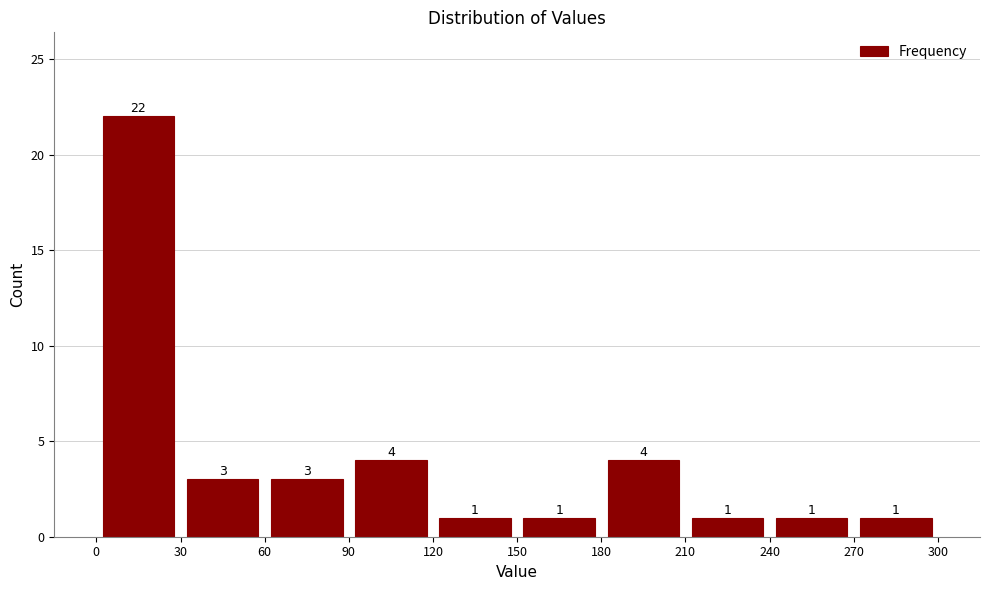

What is the height of the bar covering 150 to 180 on the x-axis?

1